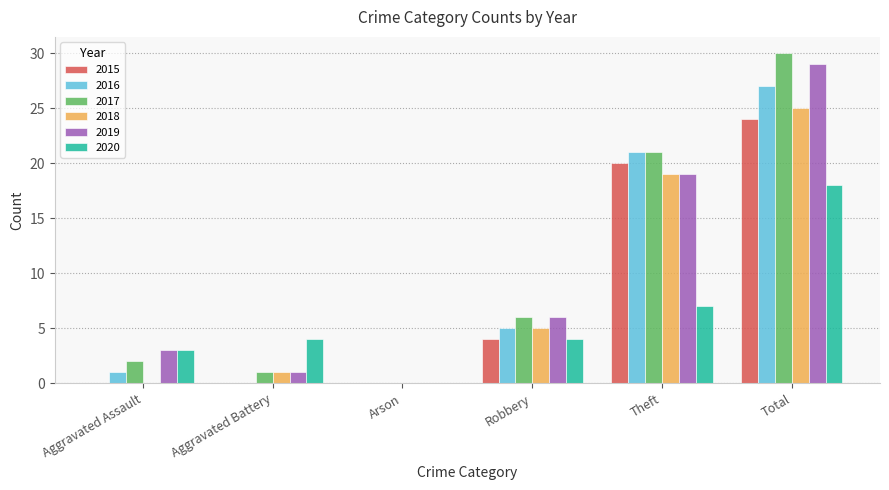

At which label does 2015 reach its peak?

Total